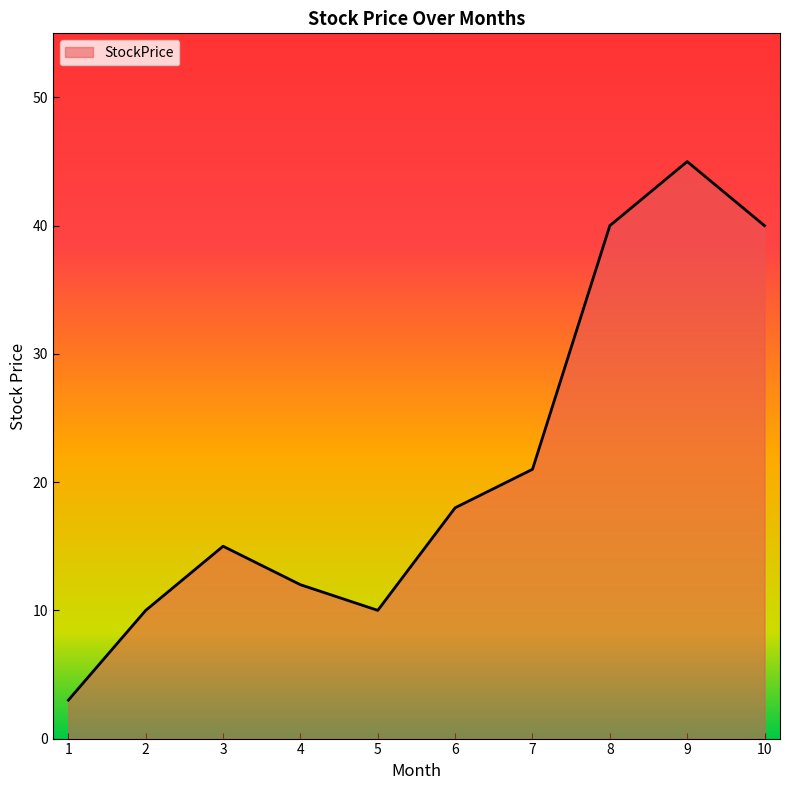

Which has a higher value, 8 or 6?

8